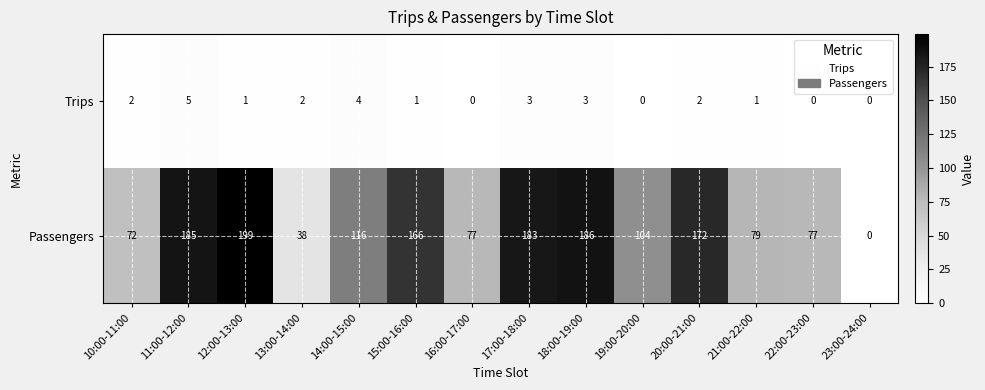

How many categories are shown in the chart?

14